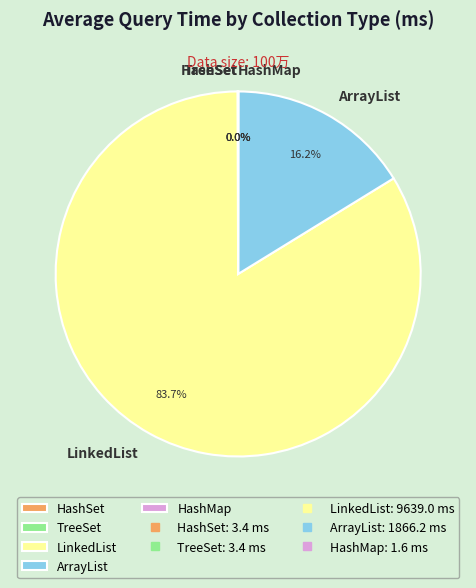

What is the largest slice in the pie chart?

LinkedList